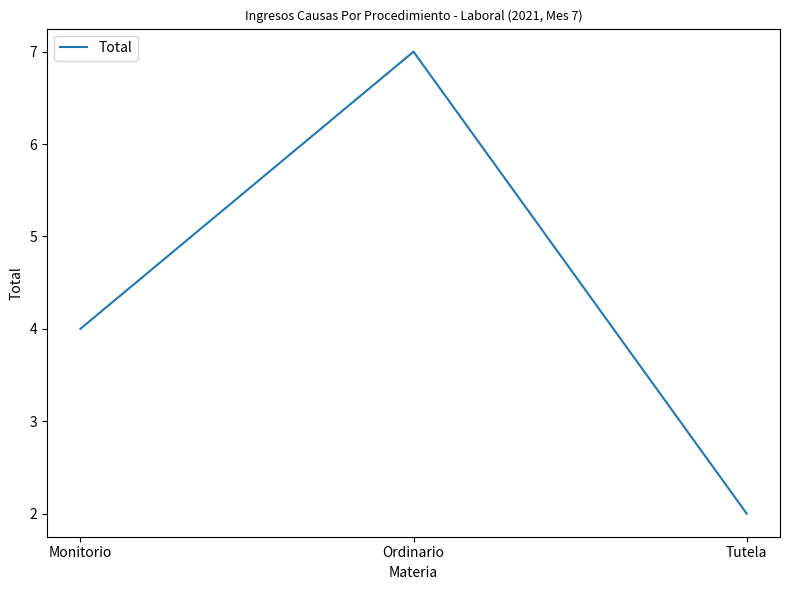

What is the change in value from Monitorio to Tutela?

-2